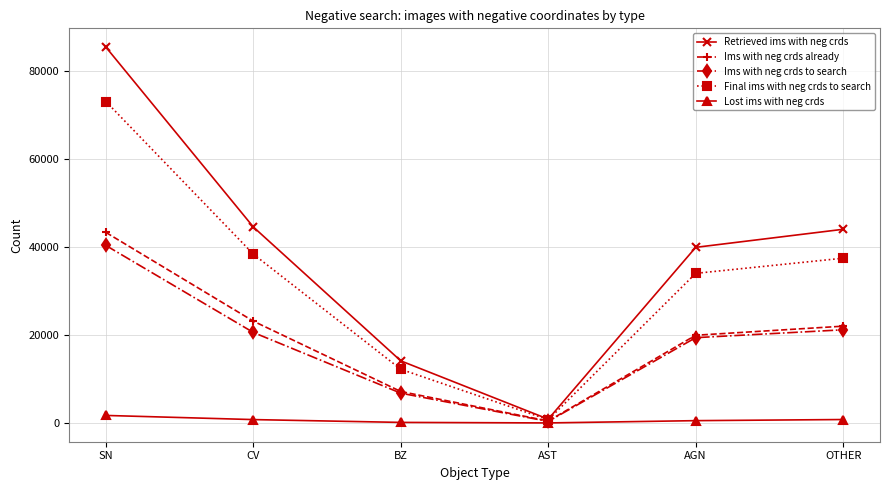

The value of Ims with neg crds already at BZ is 4187. True or false?

False